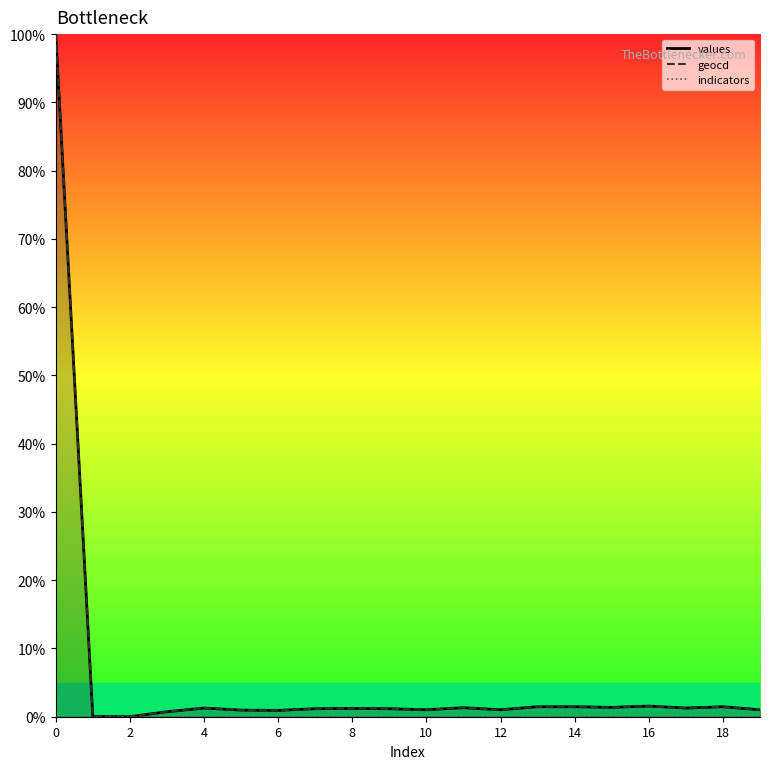

What is the difference between the maximum and minimum values in the geocd series?

100.0